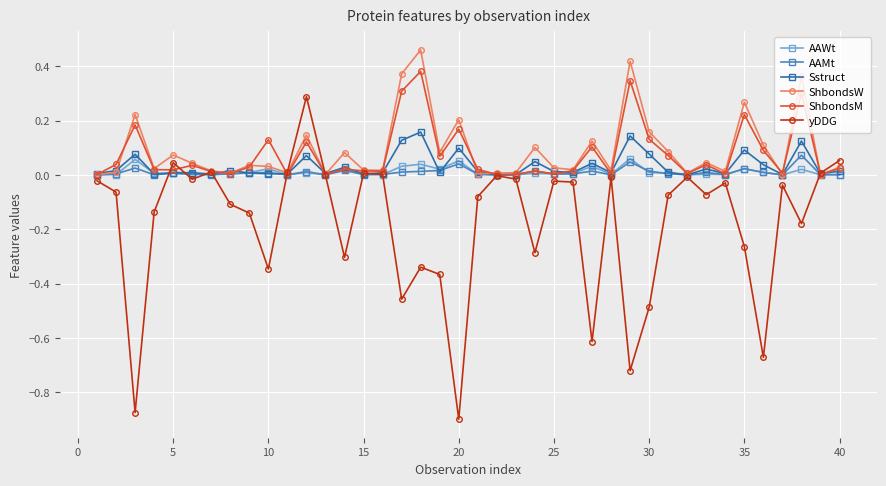

True or false: ShbondsW has more than 2 points higher than both neighbors.

True